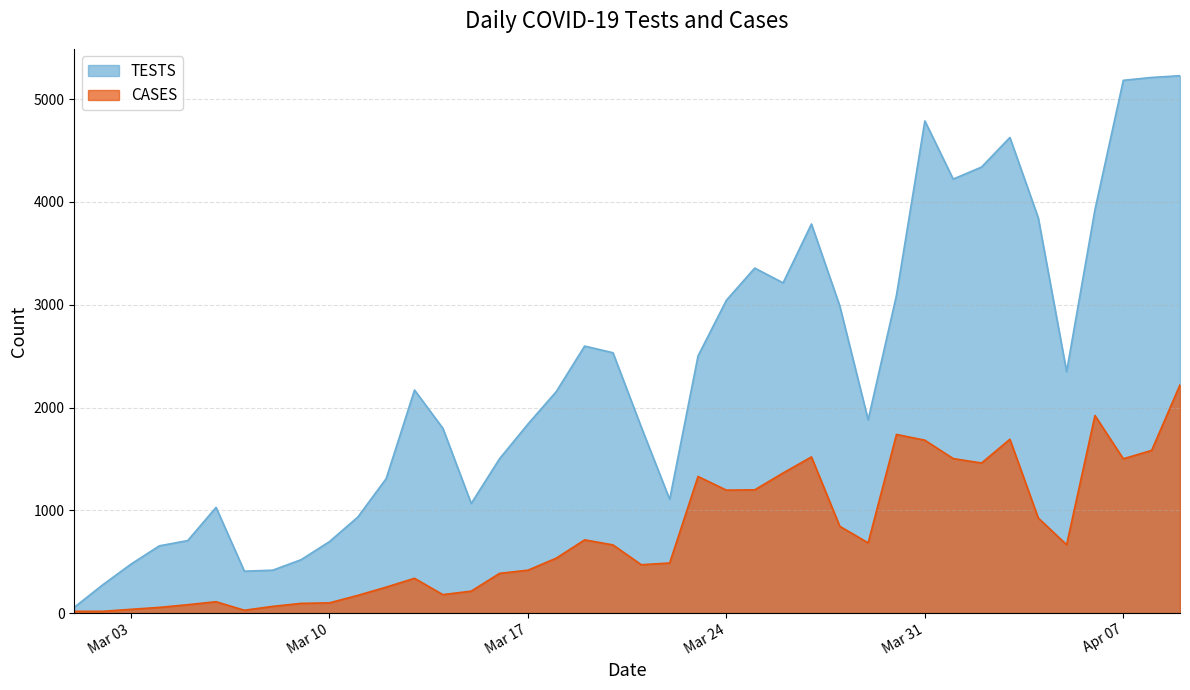

Rank the series by their average value, from highest to lowest.

TESTS, CASES